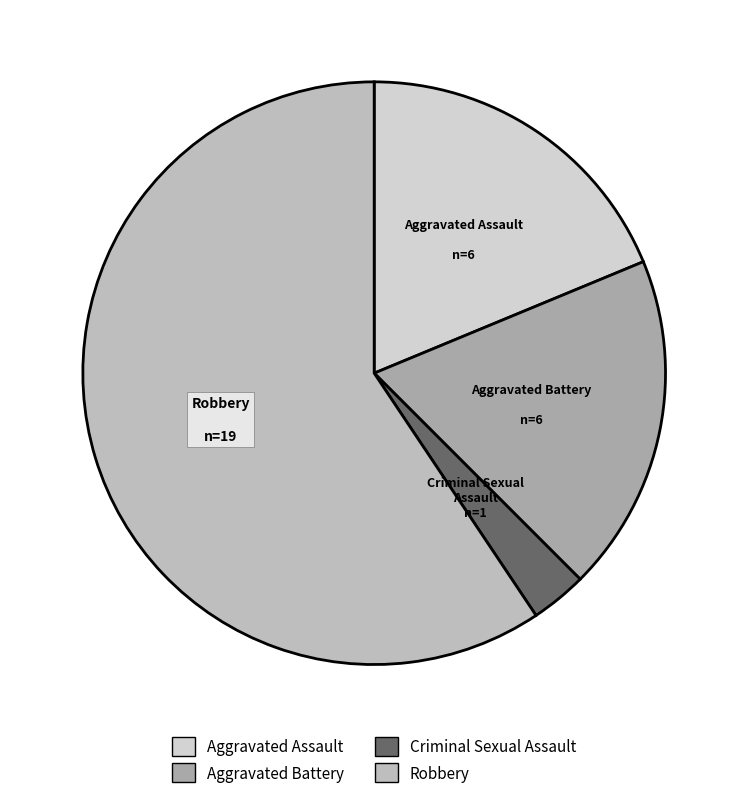

Is there a majority slice in this chart?

Yes